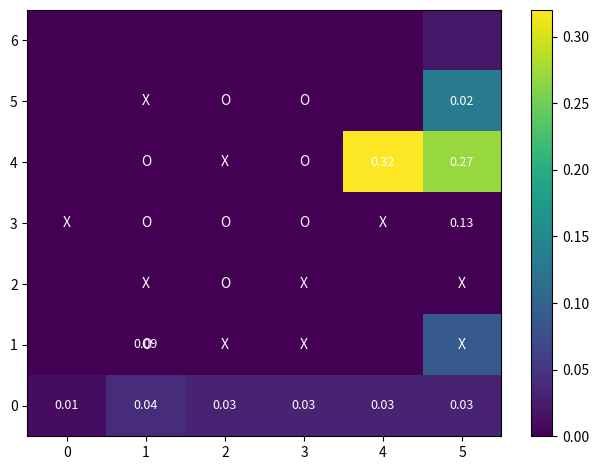

Between 0 and 5, which is larger?

5